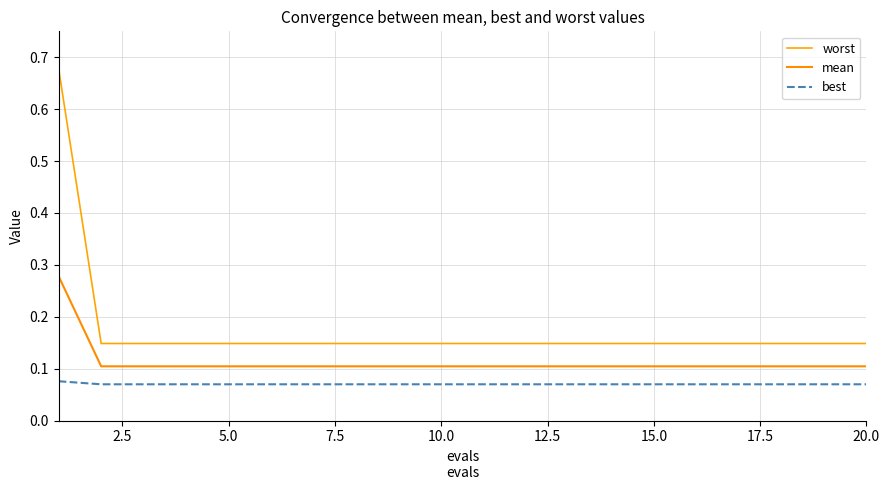

True or false: worst has more than 0 points higher than both neighbors.

False